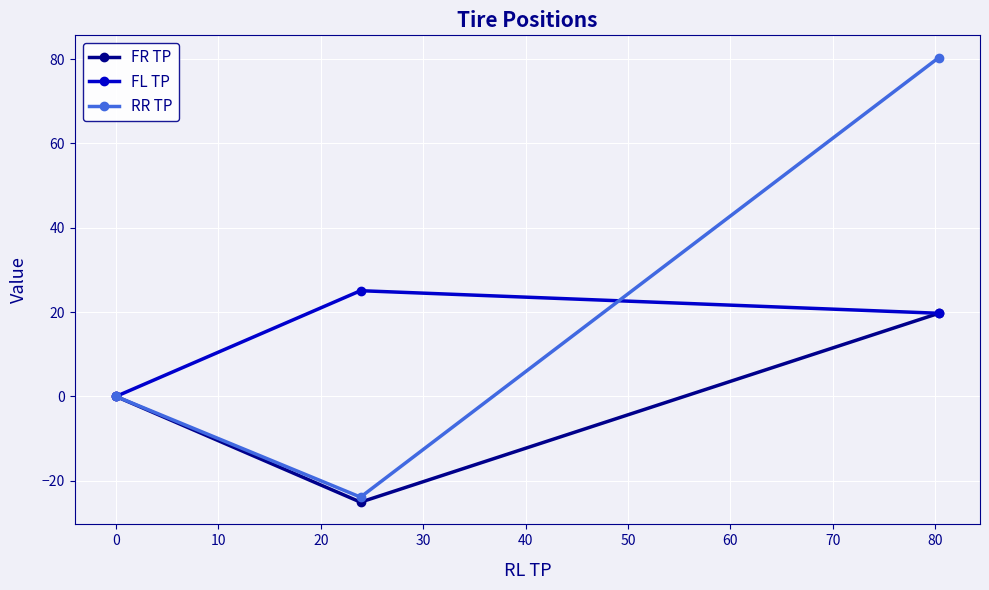

What is the value of the FR TP point at the 2nd from the left?

-25.1